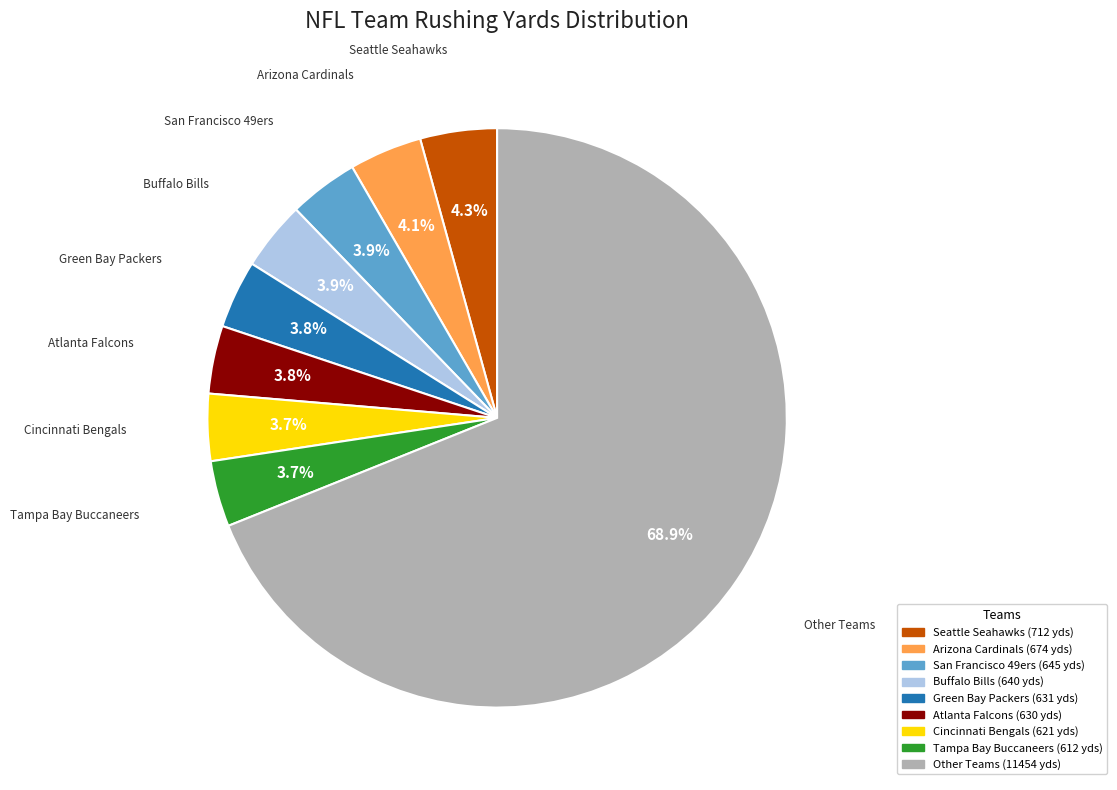

Is there any slice that represents more than half of the pie?

Yes